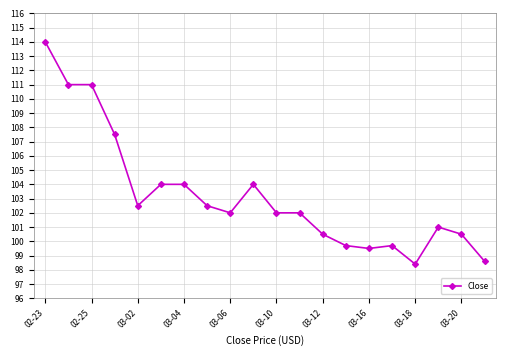

What is the difference between the maximum and second lowest values?

15.4